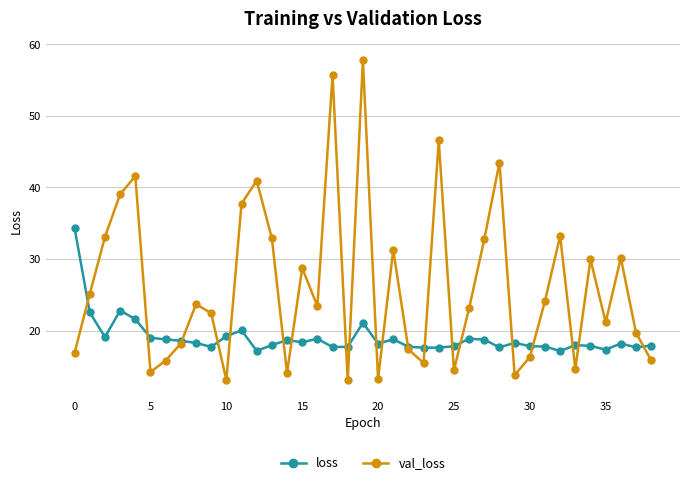

True or false: val_loss has more than 2 points higher than both neighbors.

True